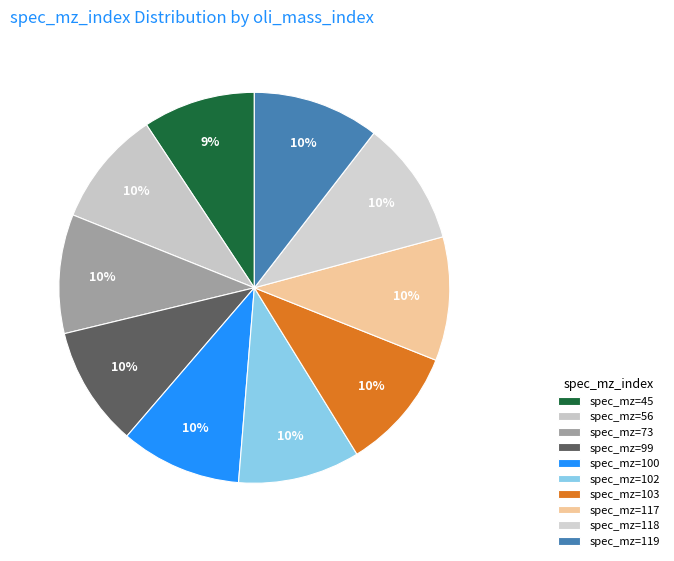

How many slices are in this pie chart?

10